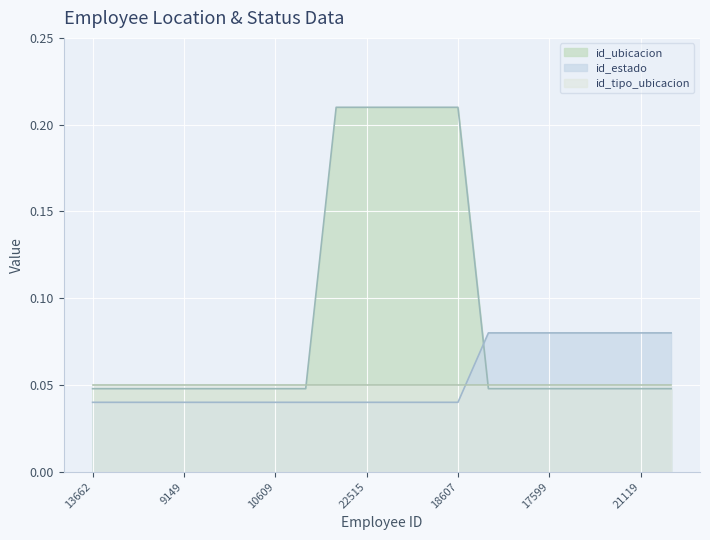

True or false: id_ubicacion and id_estado cross at least once.

True